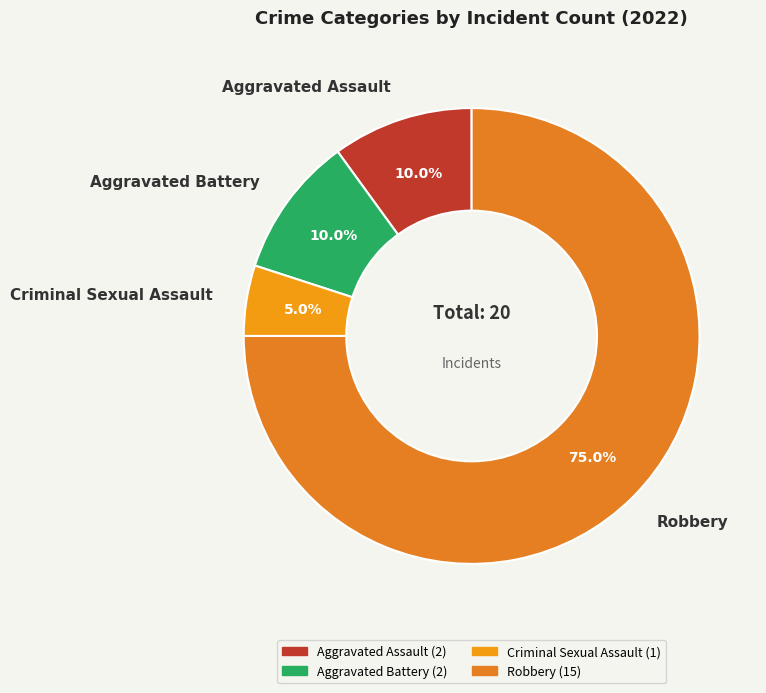

Combined, what portion of the pie is Criminal Sexual Assault and Aggravated Battery?

15.0%